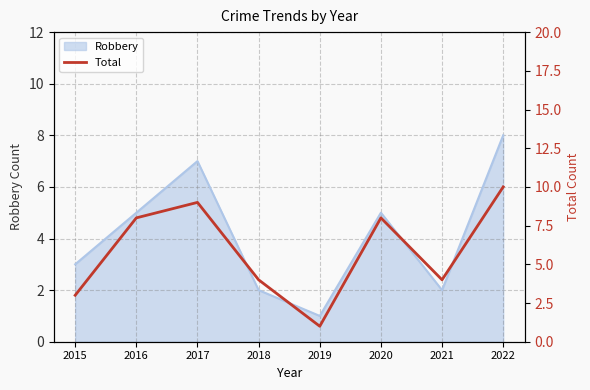

At which category does the data reach its first local valley?

2019